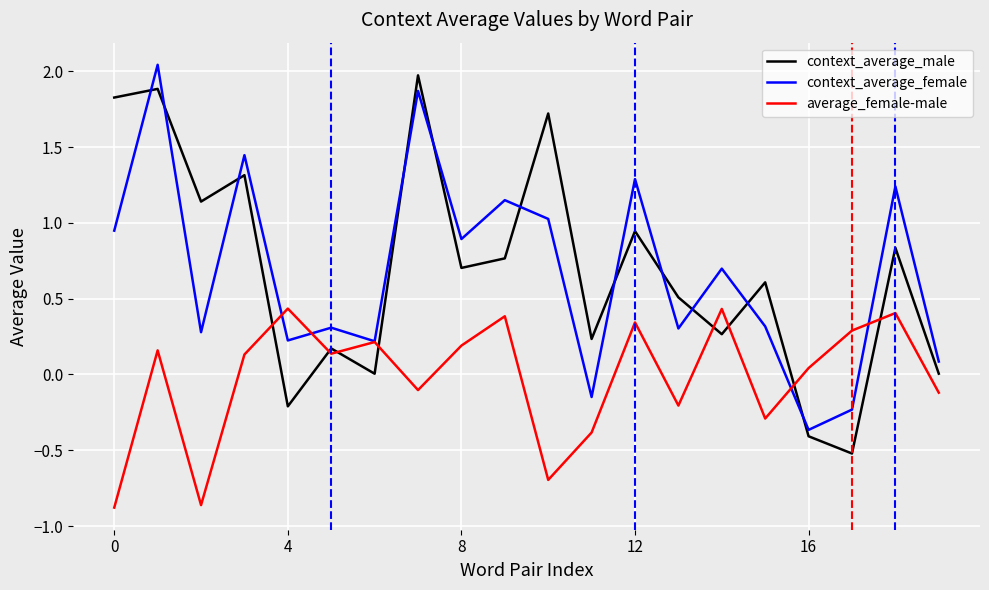

Which series ends up on top after the final intersection of context_average_male and context_average_female?

context_average_female